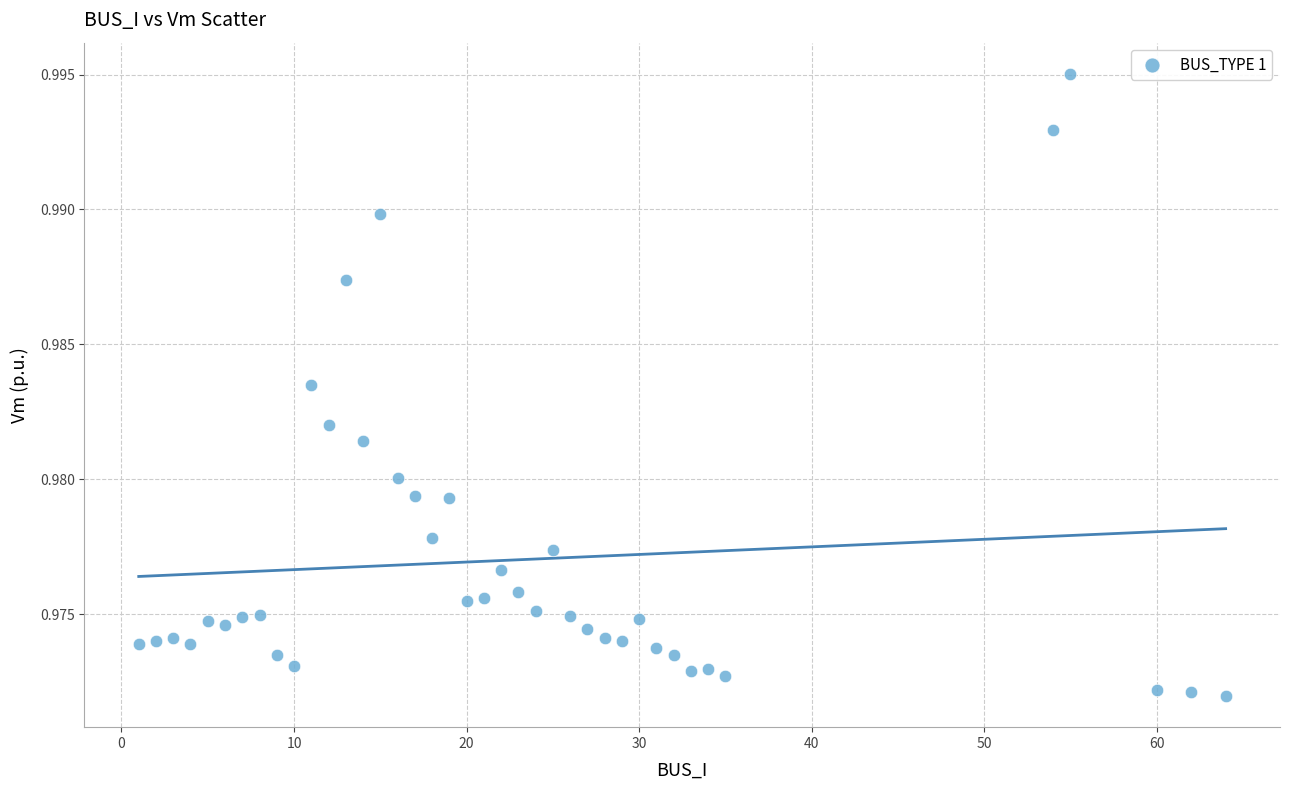

What is the range of X values (max minus min)?

63.0